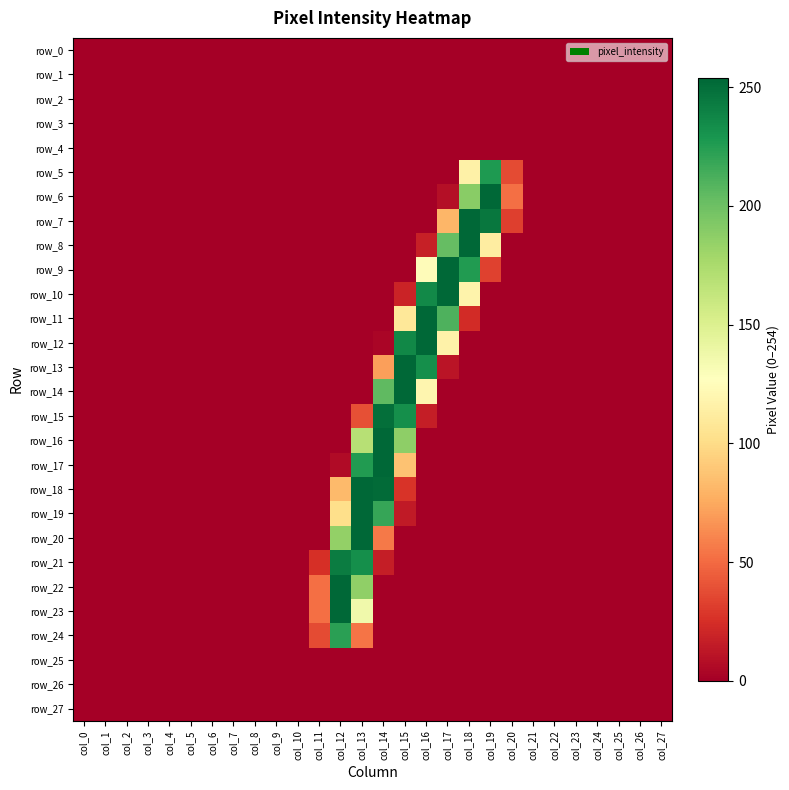

How many values in row_5 are above zero?

3